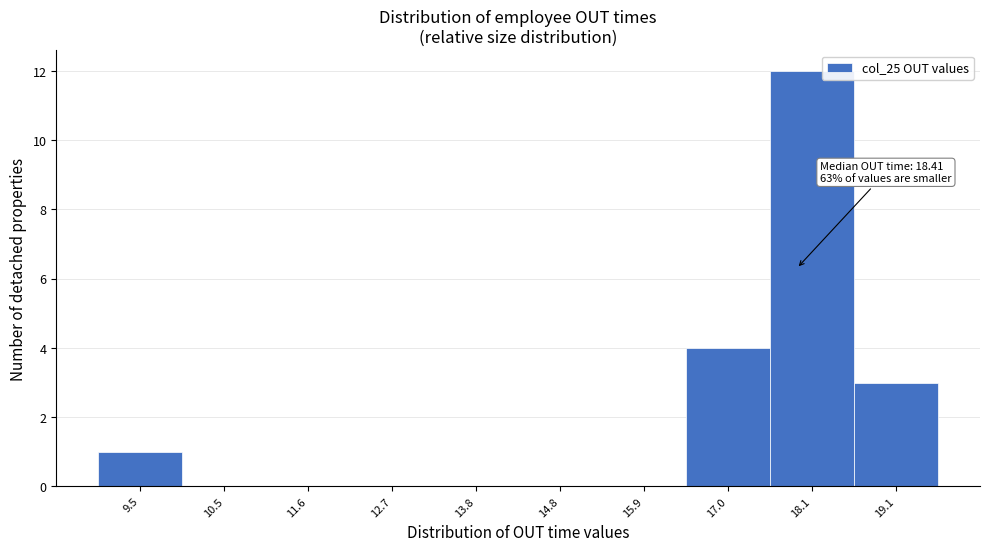

Reading right to left, transcribe all the data shown in this chart.

19.1=3	18.1=12	17.0=4	15.9=0	14.8=0	13.8=0	12.7=0	11.6=0	10.5=0	9.5=1